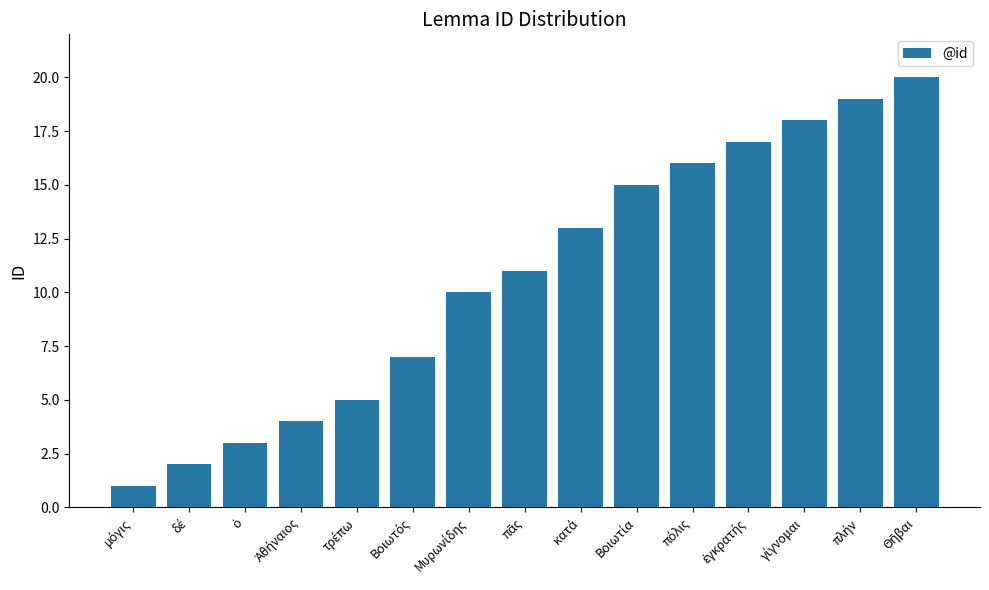

What is the sum of all values?

161